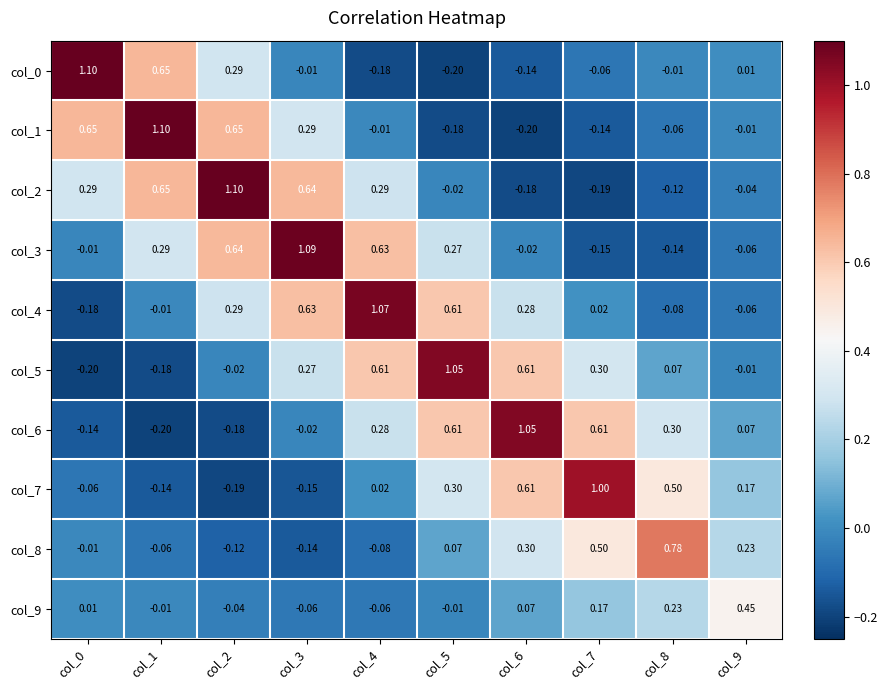

Is the value of col_6 at col_4 greater than the value of col_7 at col_5?

No